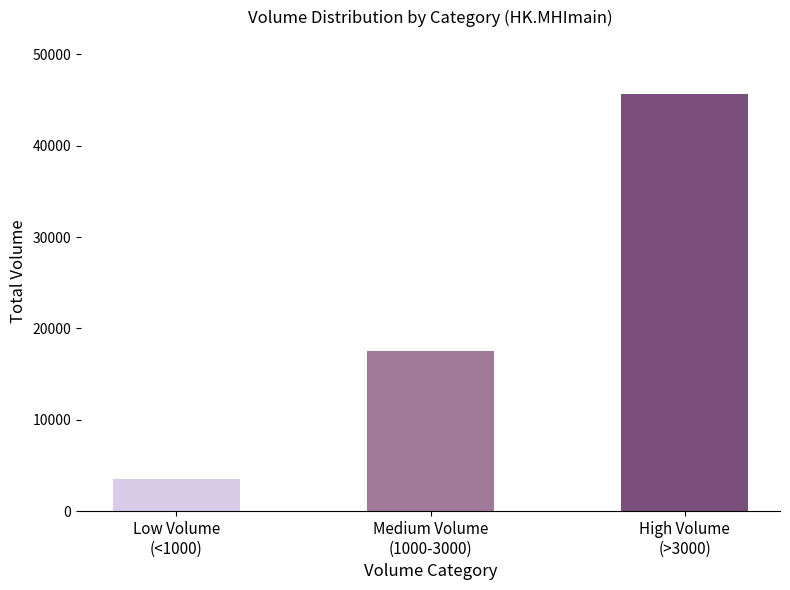

What is the value of the 1st bar from the left?

3570